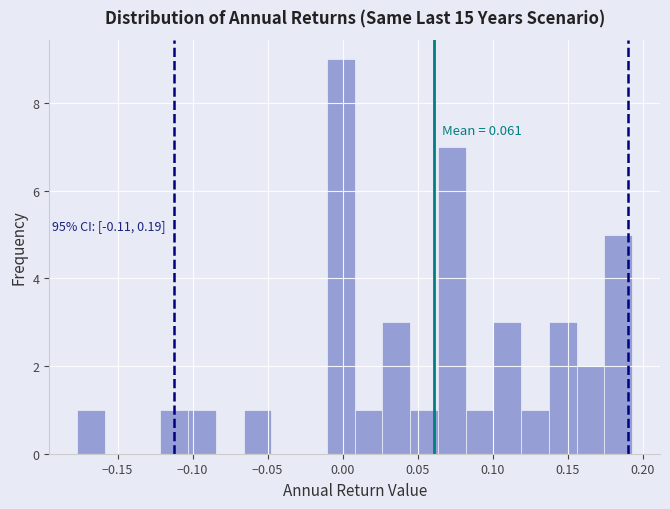

Read against the x-axis, roughly where is the centre of the tallest bar?

0.000